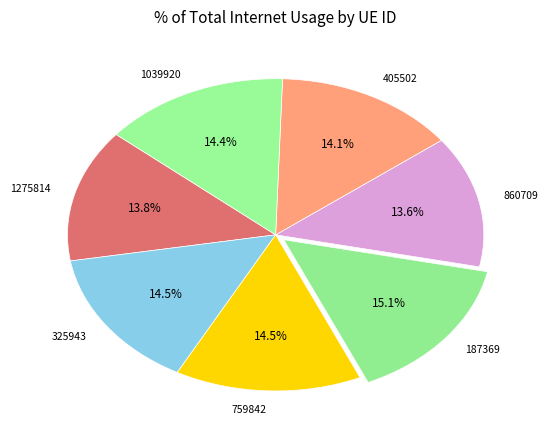

True or false: 405502 accounts for 14% of the total.

True